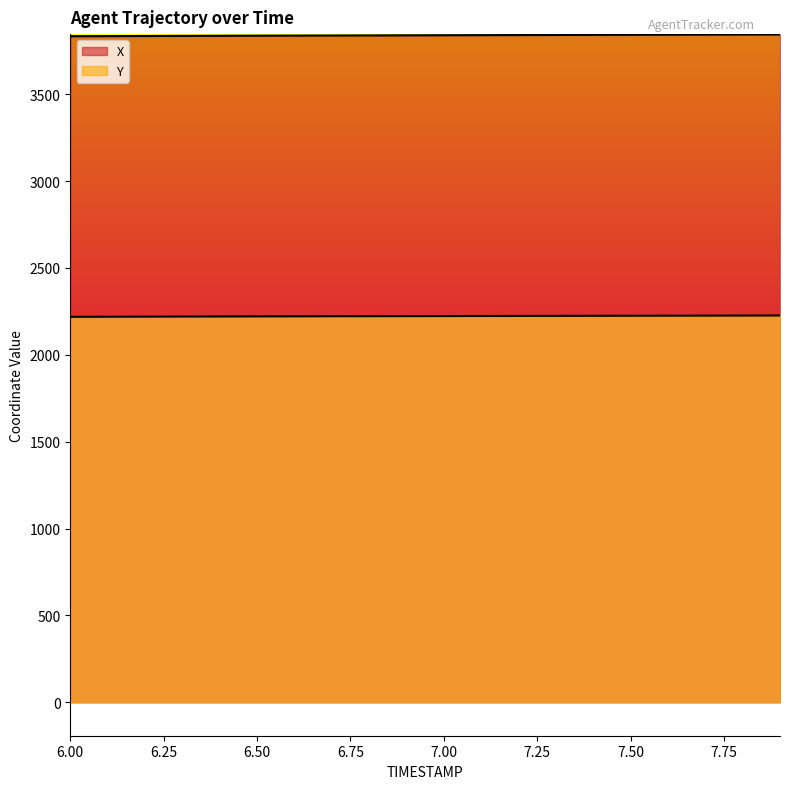

What is the sum of all X values?

76770.2